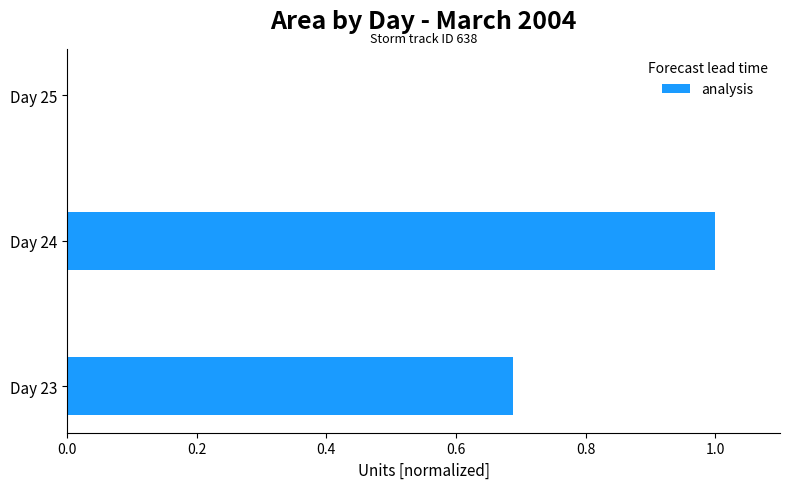

Count the values in the range 0 to 1.

3